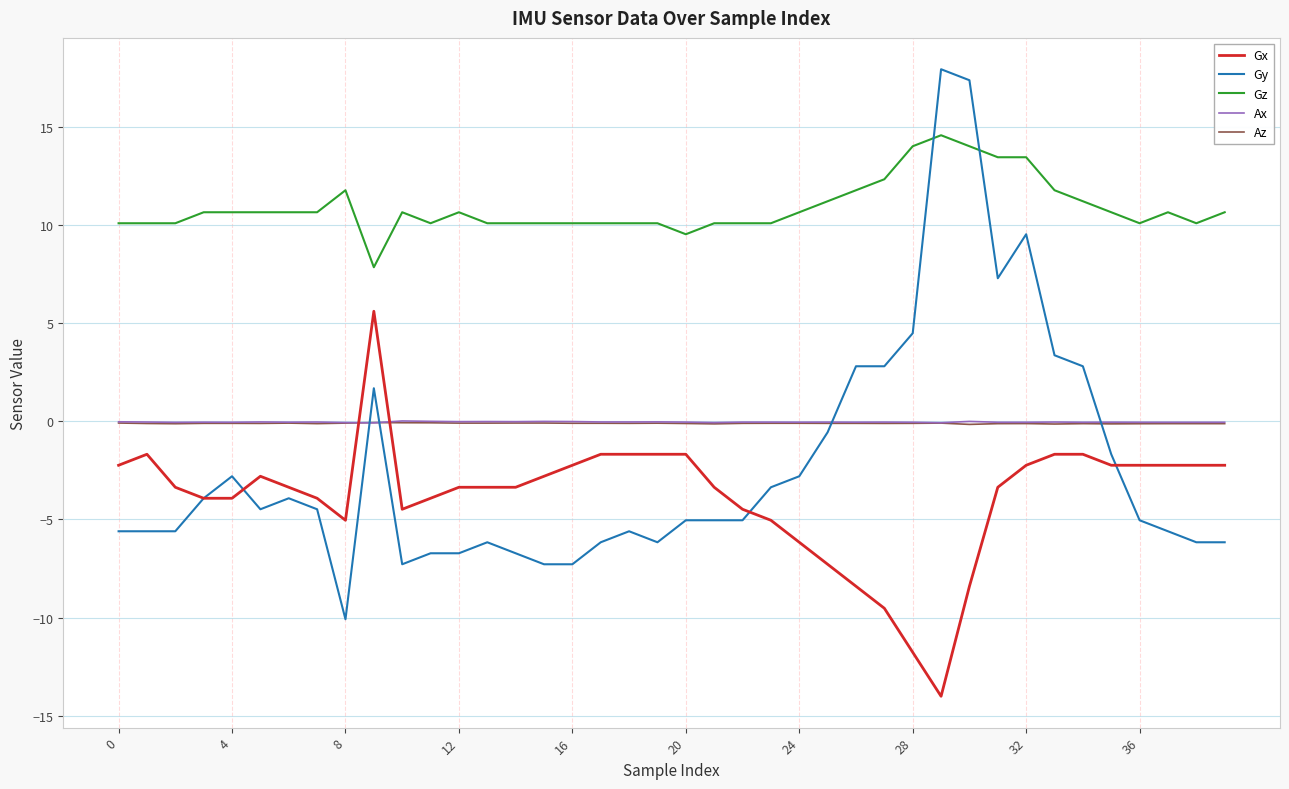

True or false: Ax and Gz intersect in this chart.

False